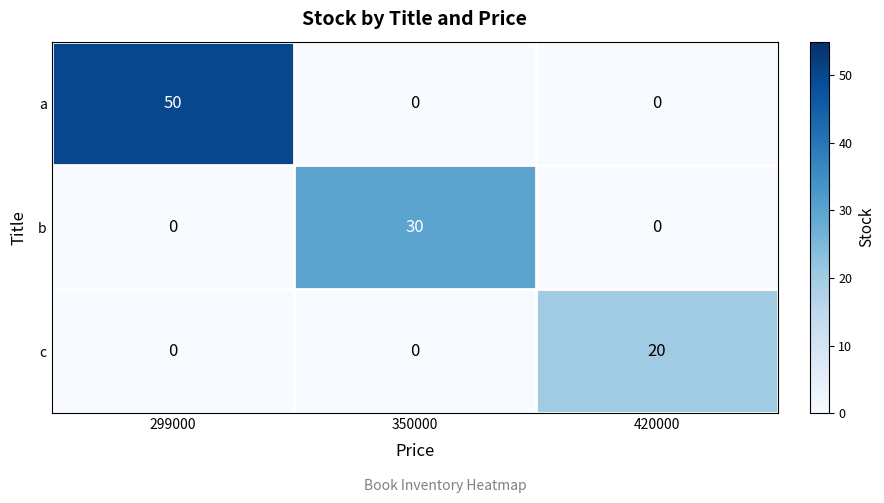

What is the maximum value shown in the chart?

50